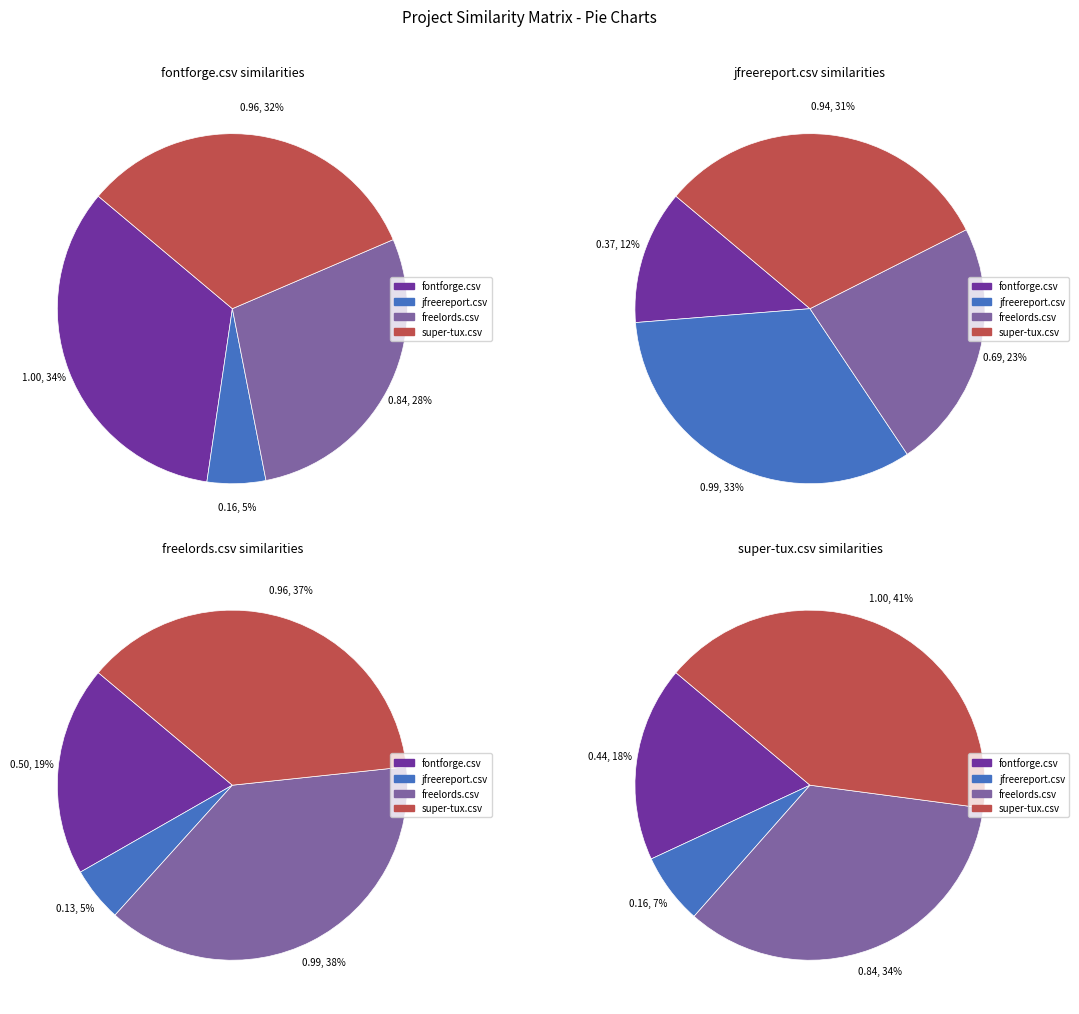

To the nearest percent, what percentage of the pie is super-tux.csv?

41%